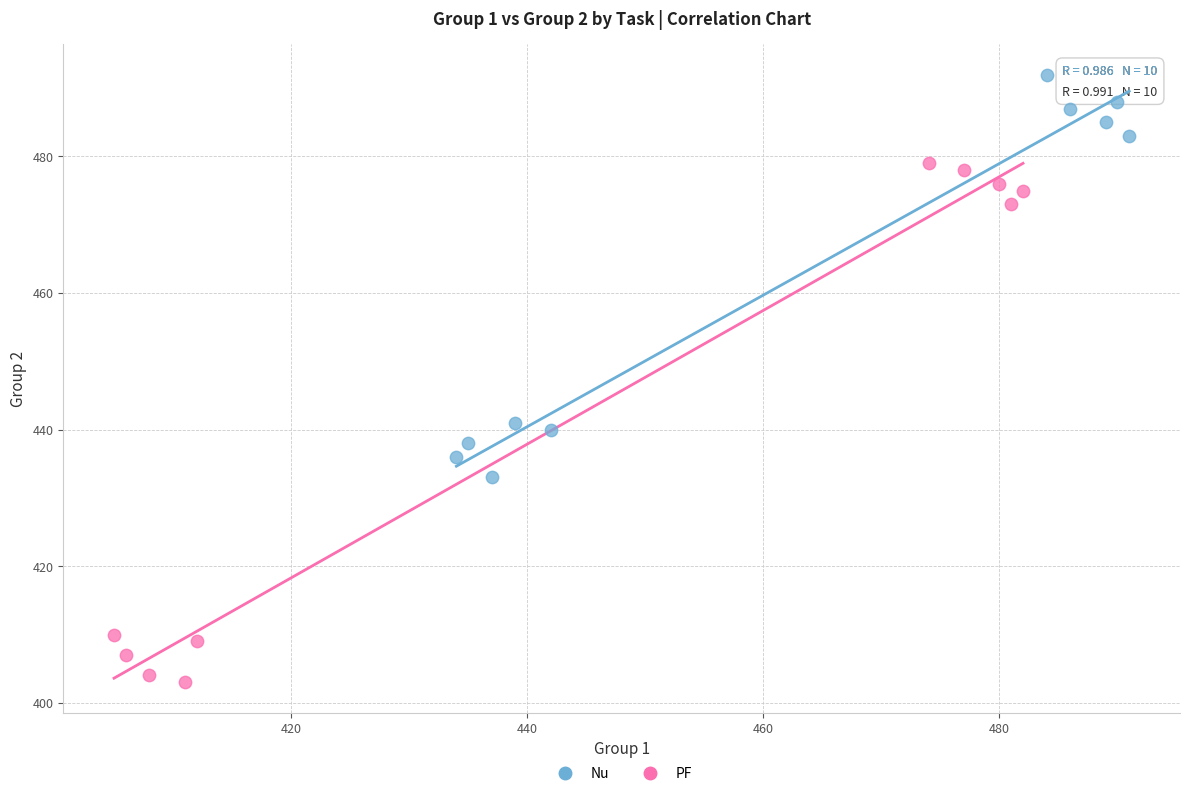

Which series contains the highest Y value?

Nu